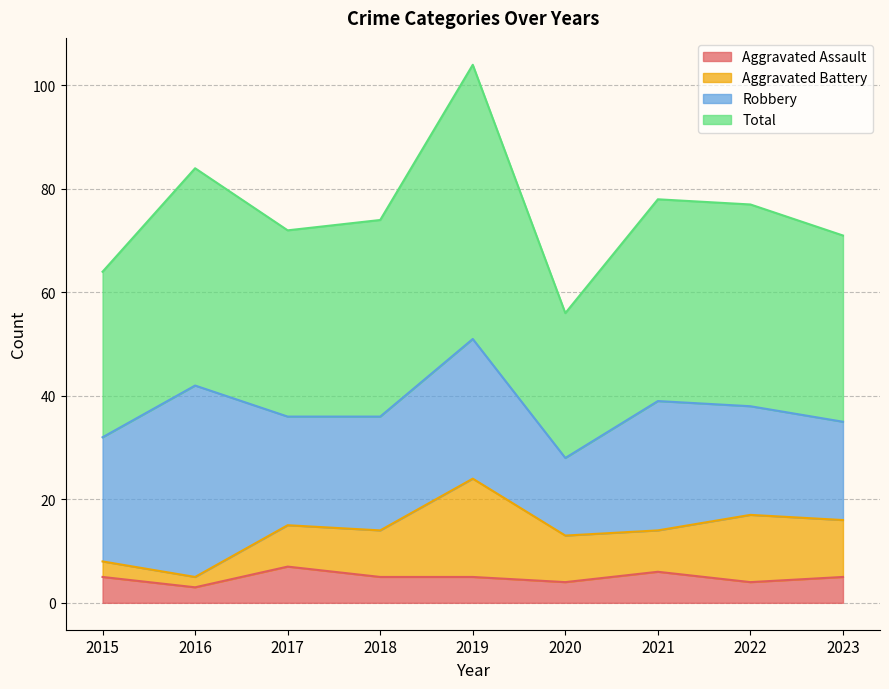

Count the Aggravated Assault values in the range 4 to 5.

6